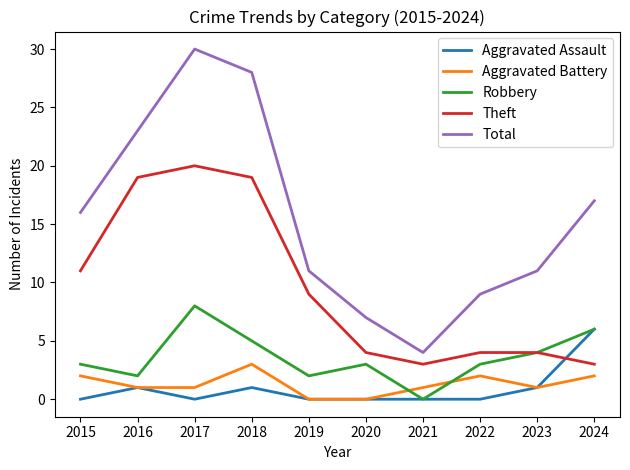

The value of Theft at 2016 is 19. True or false?

True